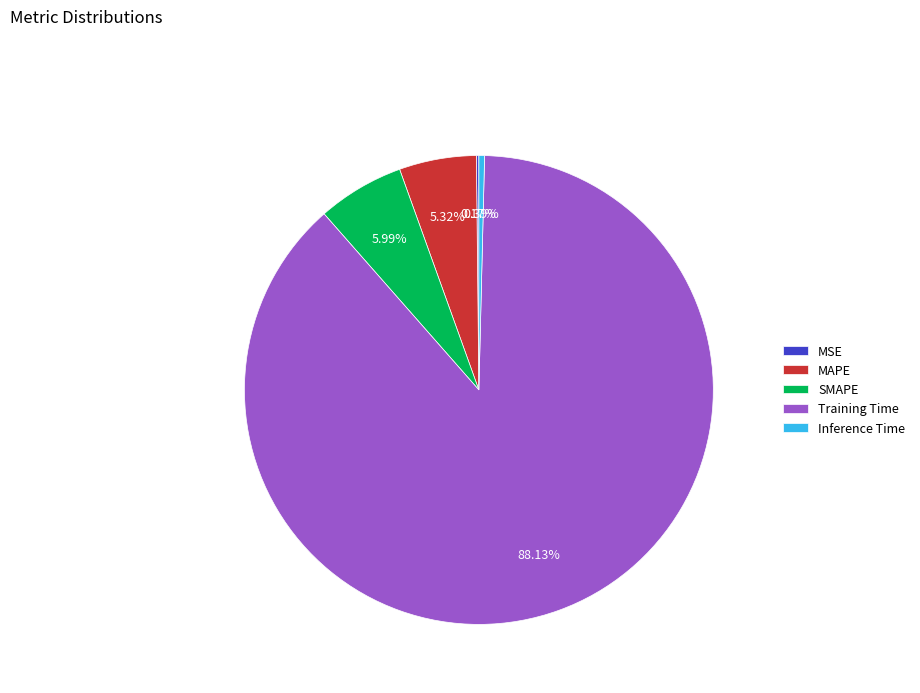

What is the largest slice in the pie chart?

Training Time